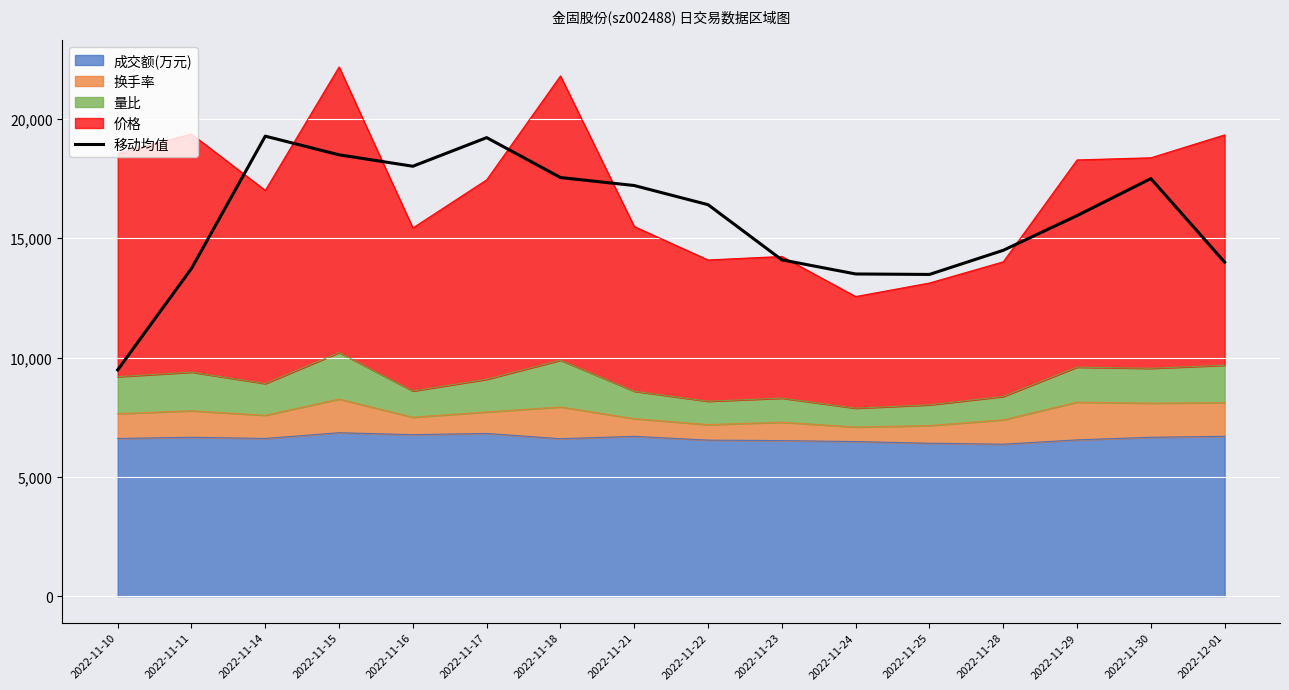

The value at 2022-11-30 is 10252.5. True or false?

False